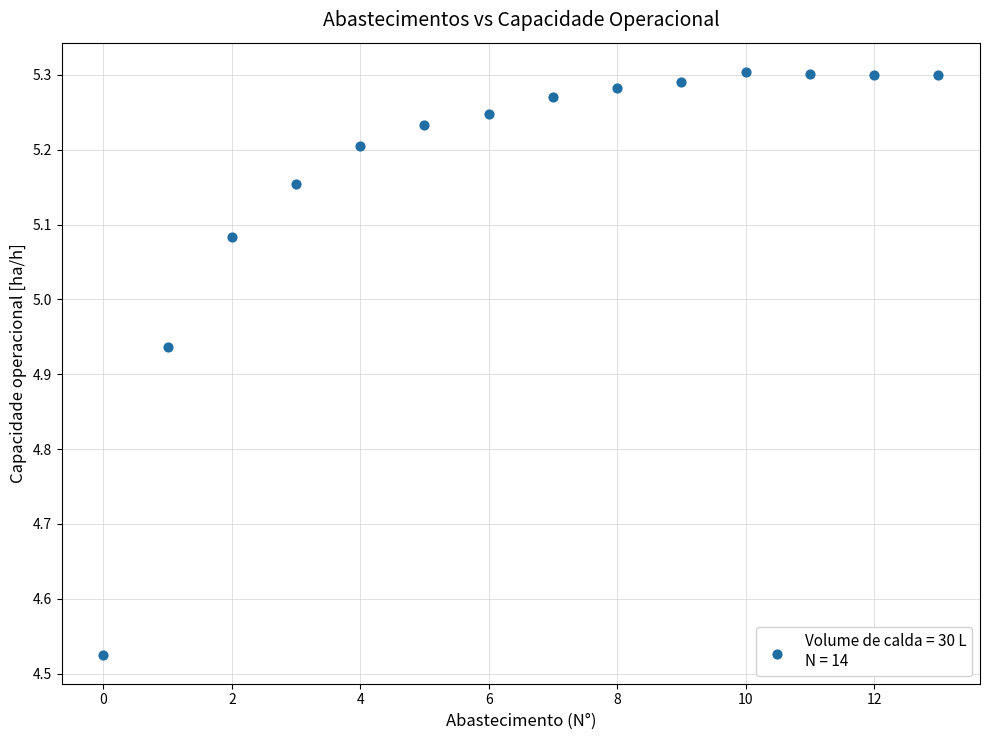

What is the range of Y values (max minus min)?

0.8